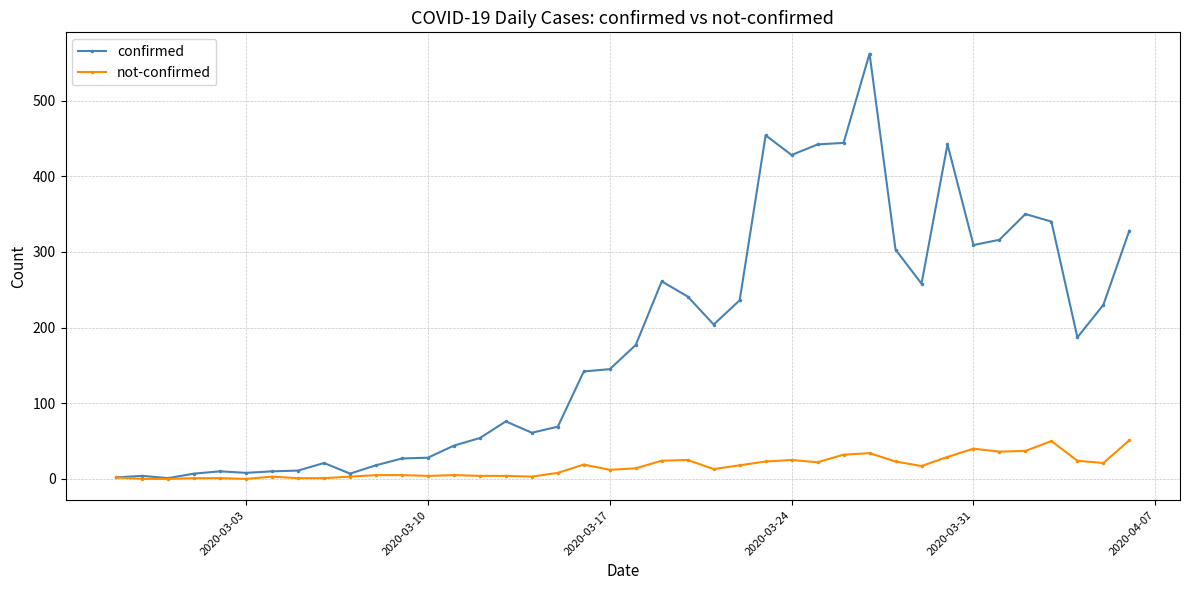

Which series has the widest spread of values?

confirmed